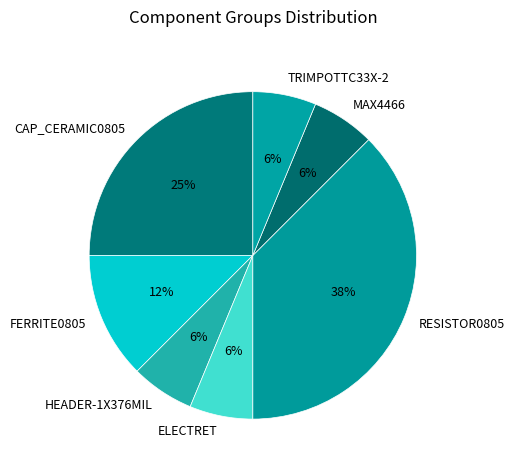

Approximately how many times larger is the value at ELECTRET compared to MAX4466?

1.0